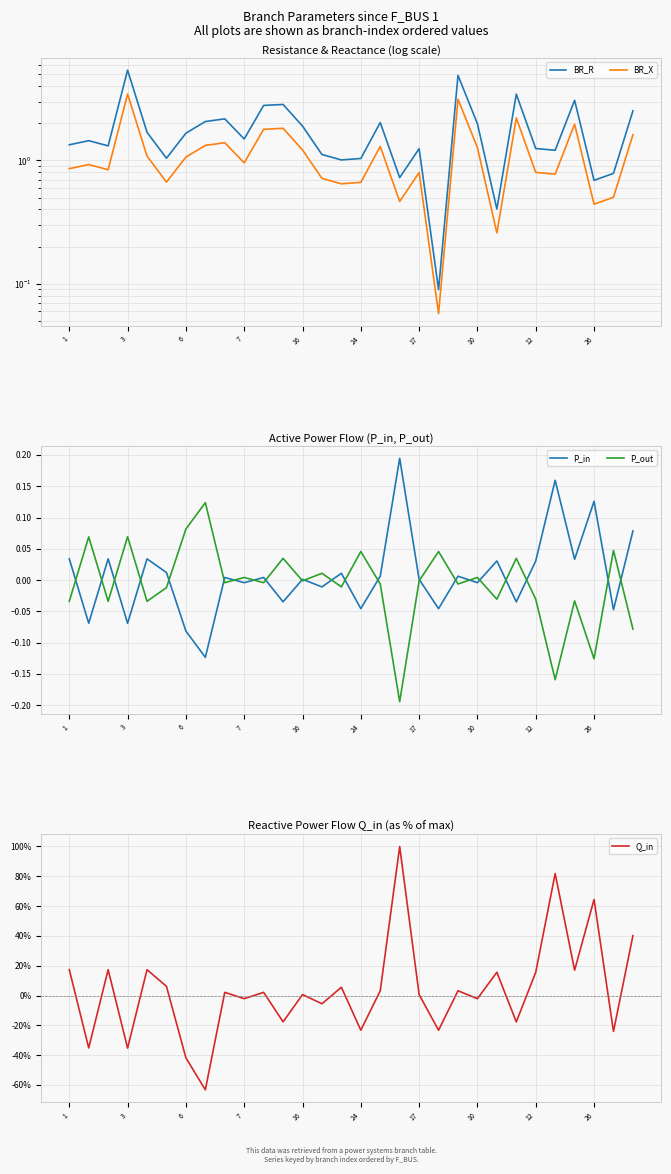

What is the minimum value shown in the chart?

-63.3